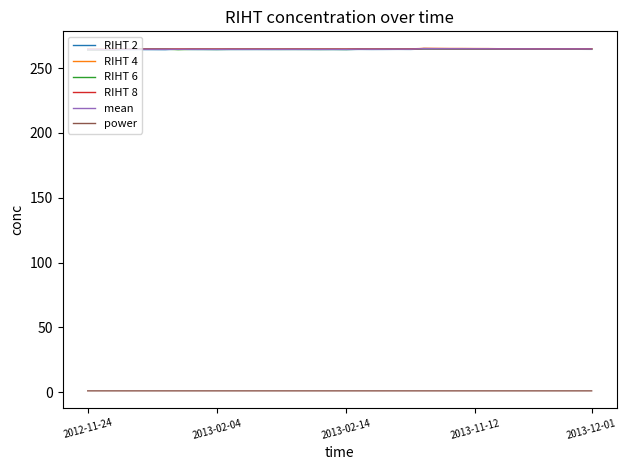

True or false: power and RIHT 4 intersect in this chart.

False